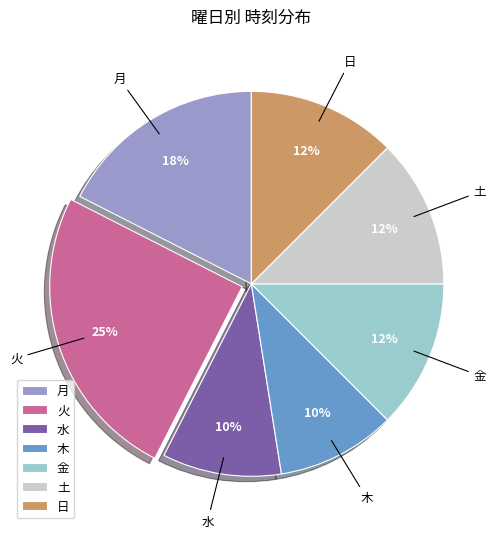

Is it true that 水 is 20% of the pie?

False